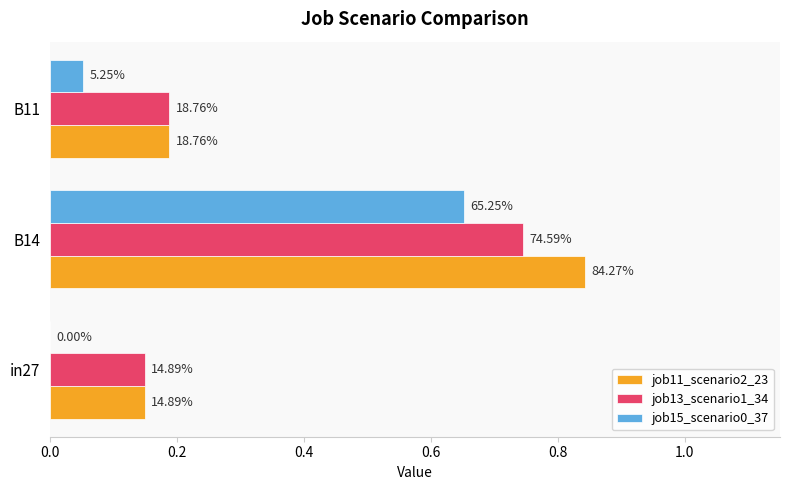

What are all the series names shown in the legend?

job11_scenario2_23, job13_scenario1_34, job15_scenario0_37